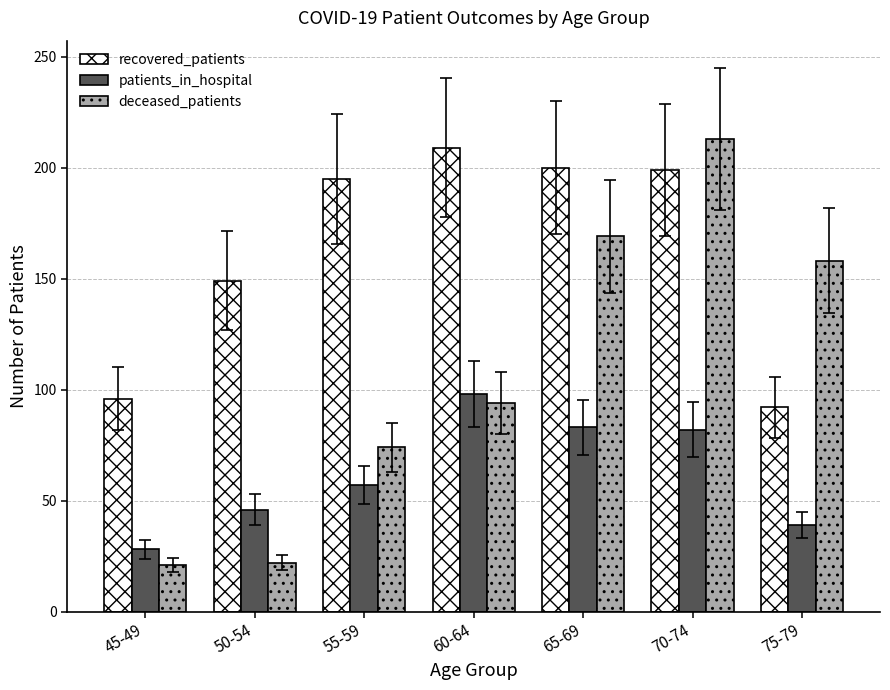

True or false: recovered_patients has a value of 96 at 45-49.

True